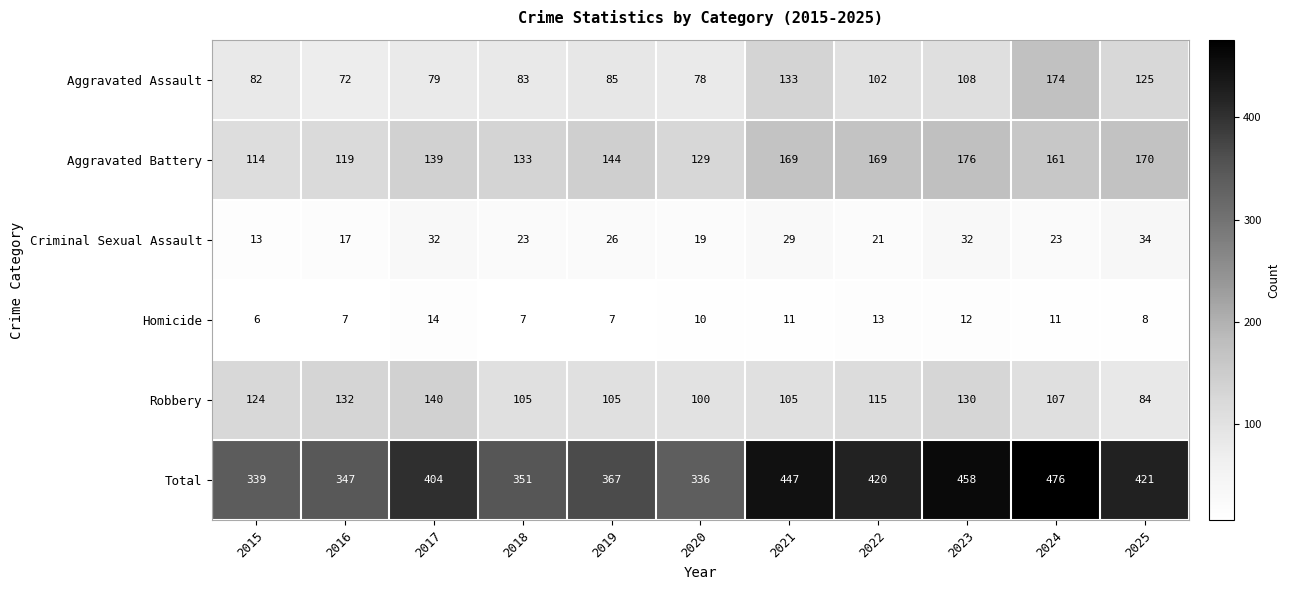

List the series in order of their peak value, lowest first.

Homicide, Criminal Sexual Assault, Robbery, Aggravated Assault, Aggravated Battery, Total